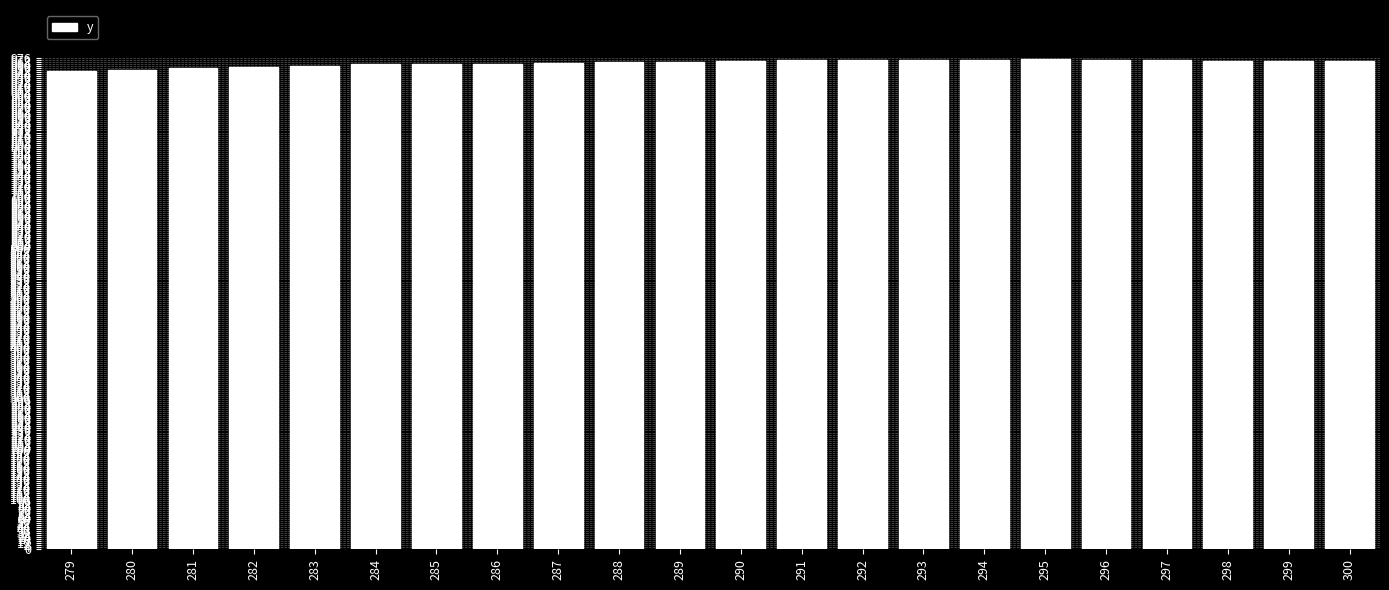

What is the minimum value shown in the chart?

950